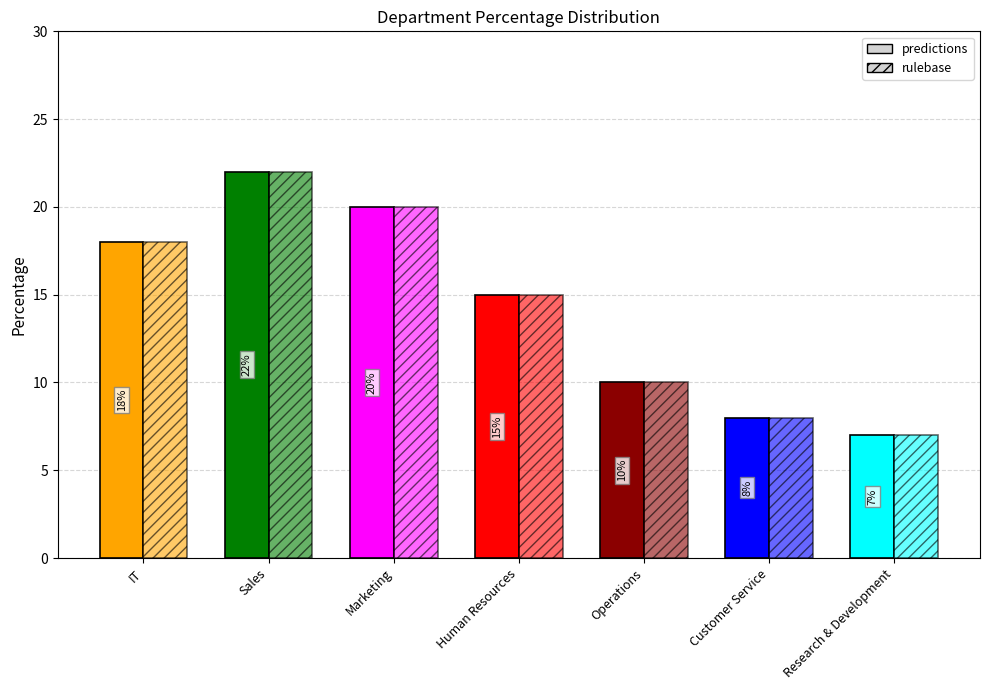

Reading left to right, what are all the values shown in this chart?

predictions: 18	22	20	15	10	8	7
rulebase: 18	22	20	15	10	8	7